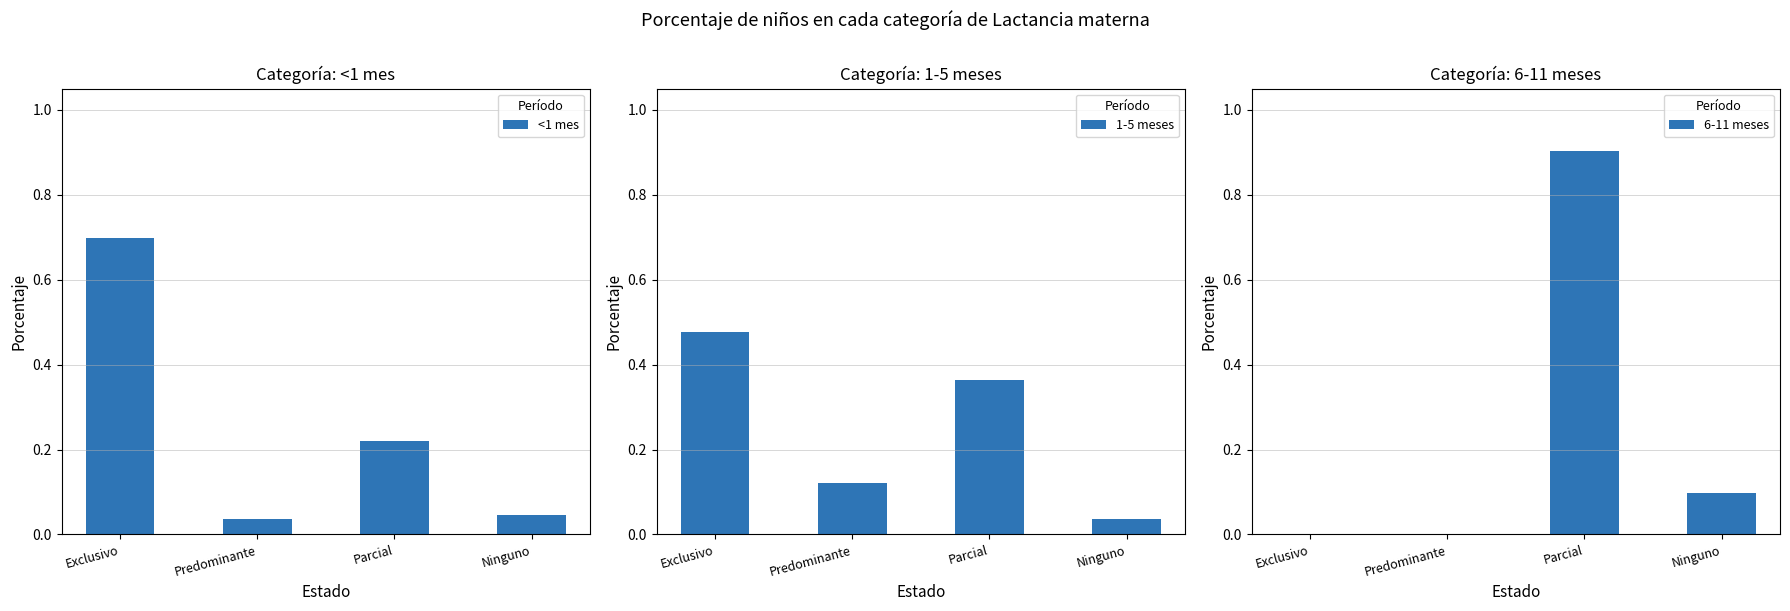

Reading right to left, extract all data points from this chart.

<1 mes: 0.0	0.2	0.0	0.7
1-5 meses: 0.0	0.4	0.1	0.5
6-11 meses: 0.1	0.9	0.0	0.0